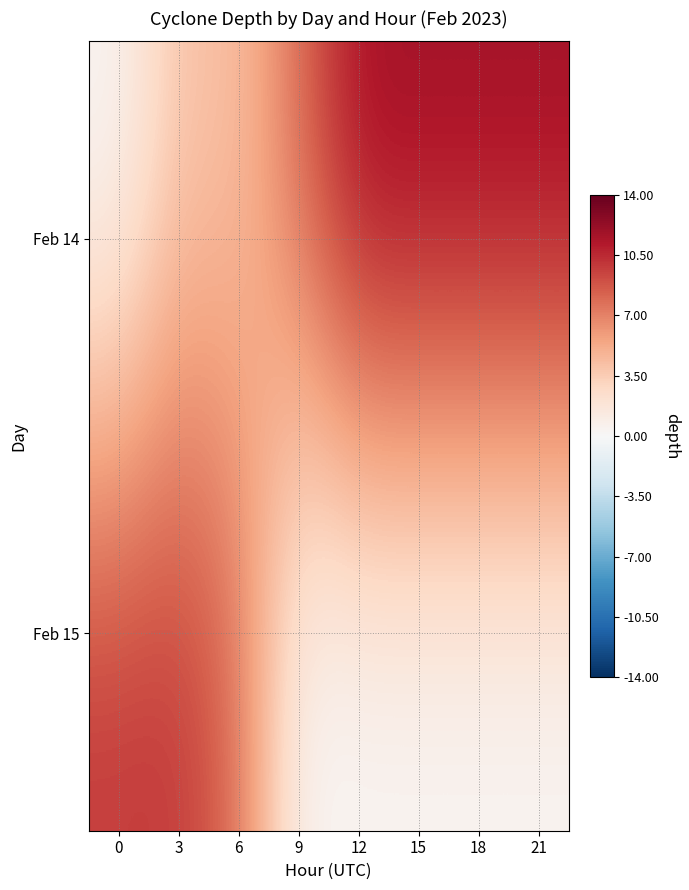

At which category is the sum across all series the highest?

3